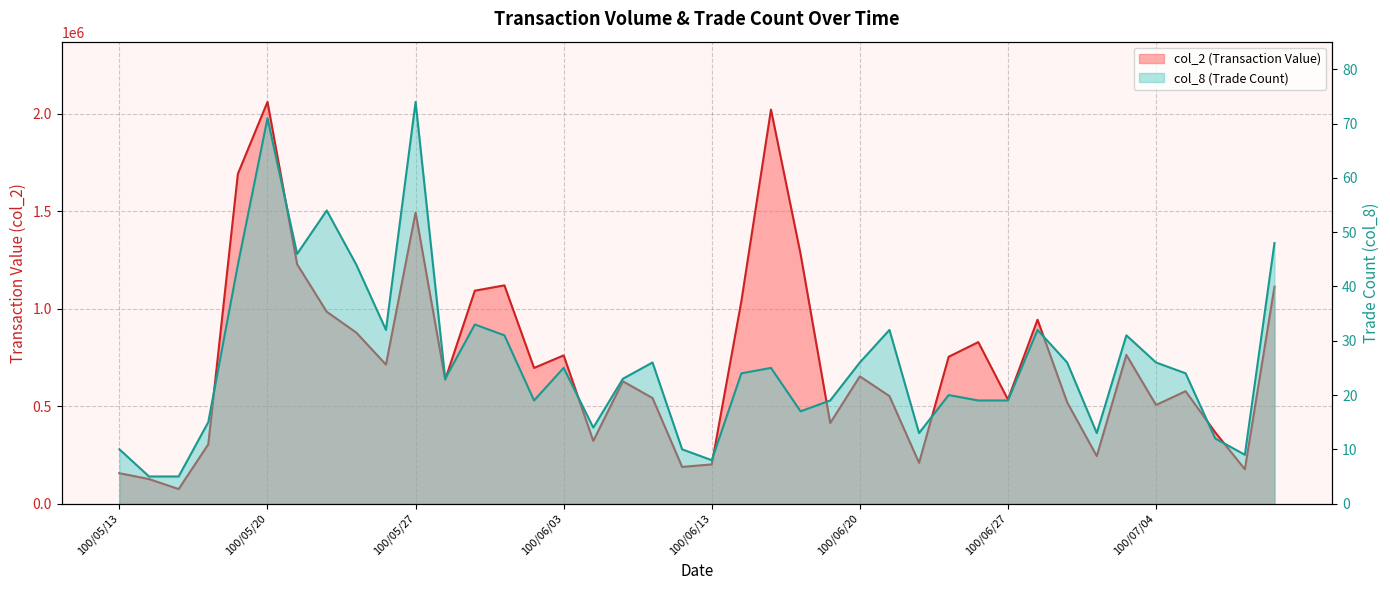

What is the difference between the second highest and second lowest values in the col_2 series?

1896250